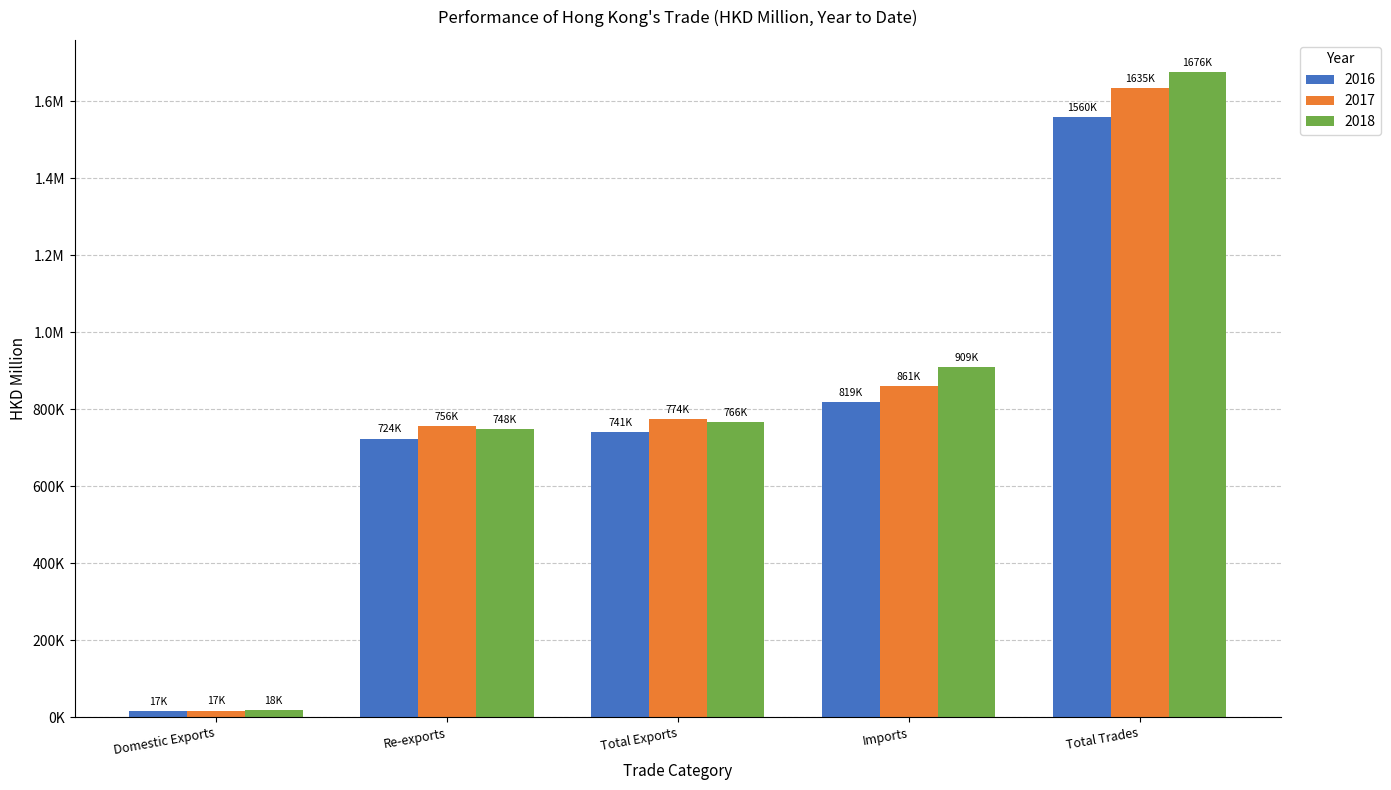

List the series in order of their peak value, highest first.

2018, 2017, 2016